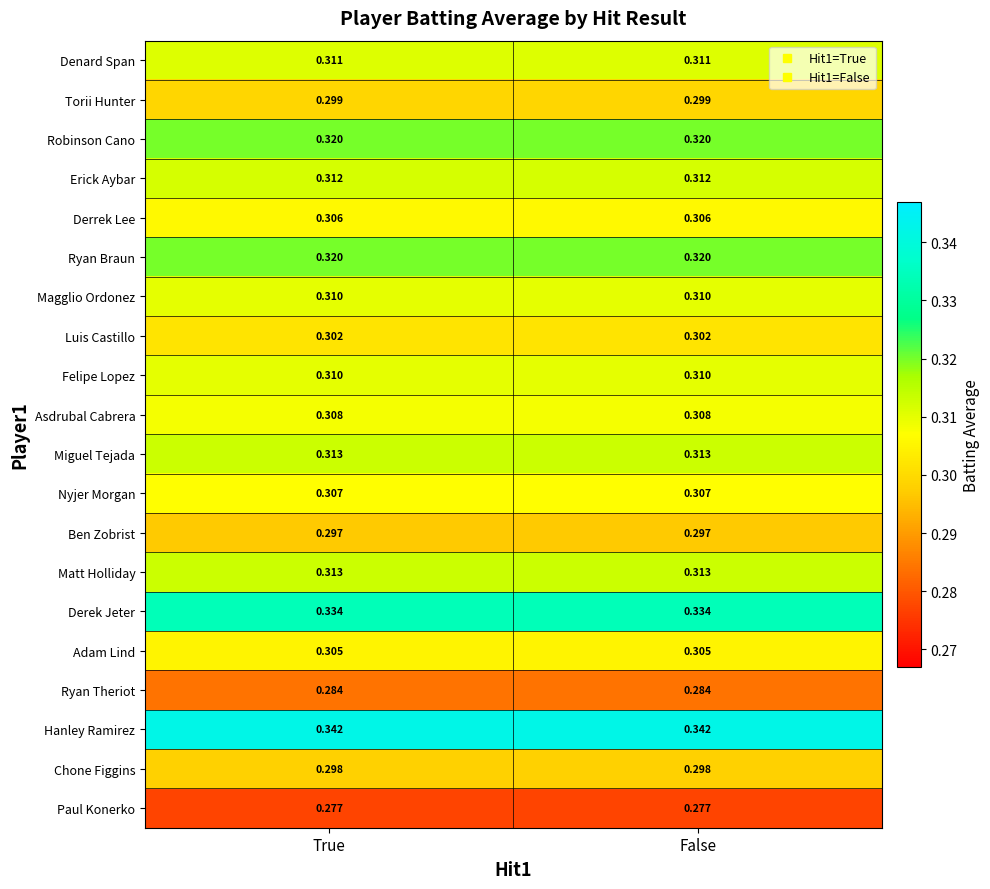

Is the value of Hanley Ramirez at False greater than the value of Torii Hunter at True?

Yes